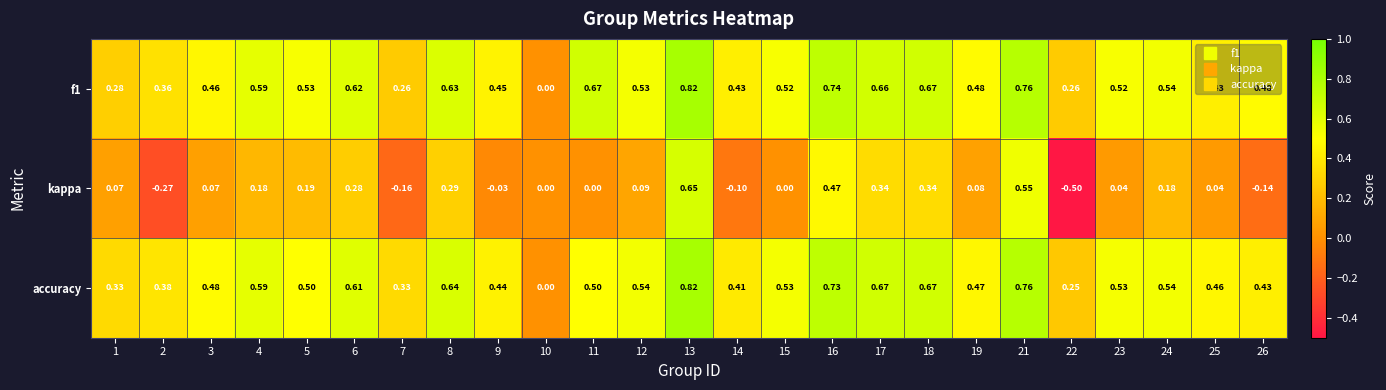

Is the value of accuracy at 6 greater than the value of kappa at 16?

Yes